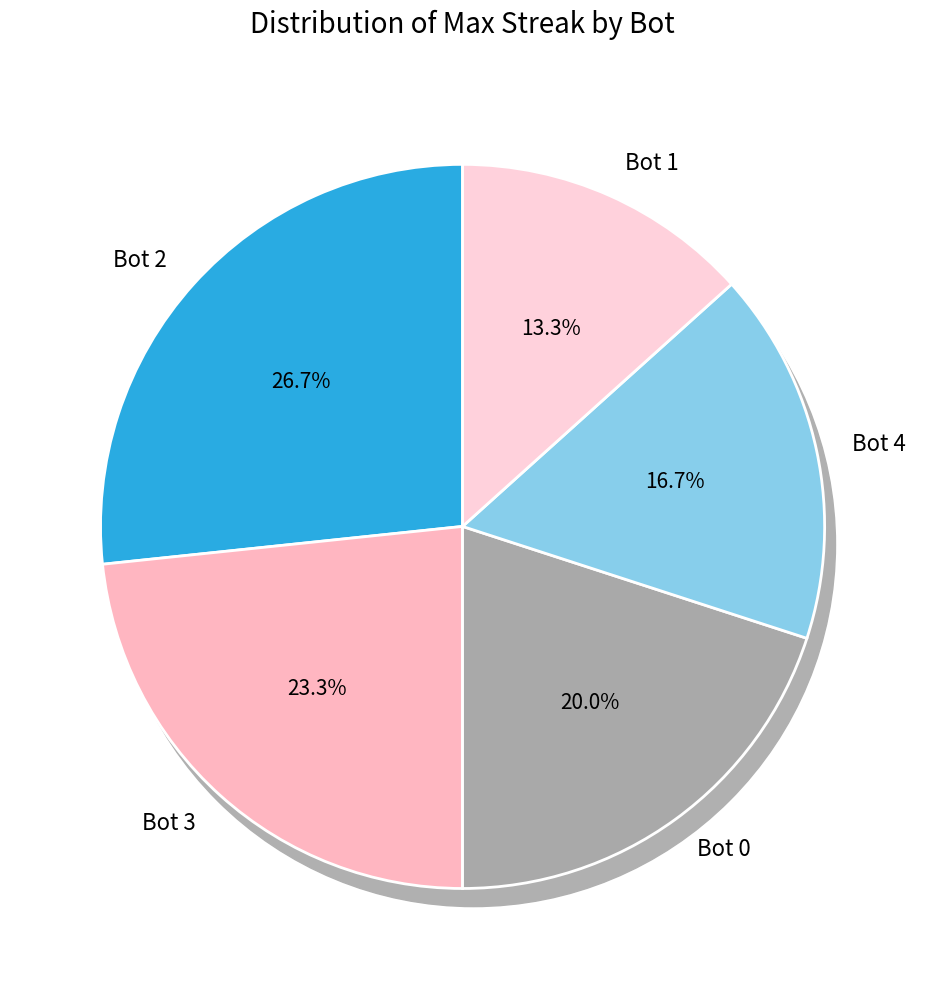

To the nearest percent, what is the average slice percentage?

20%